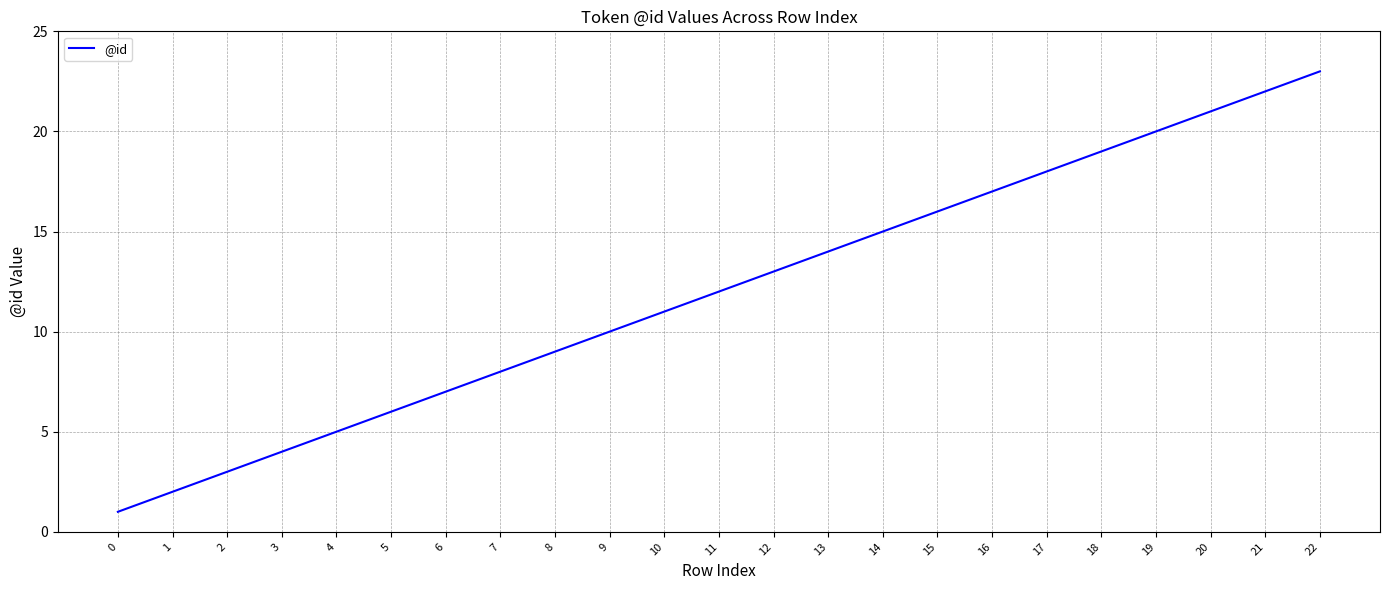

What is the difference between the values at 0 and 7?

7